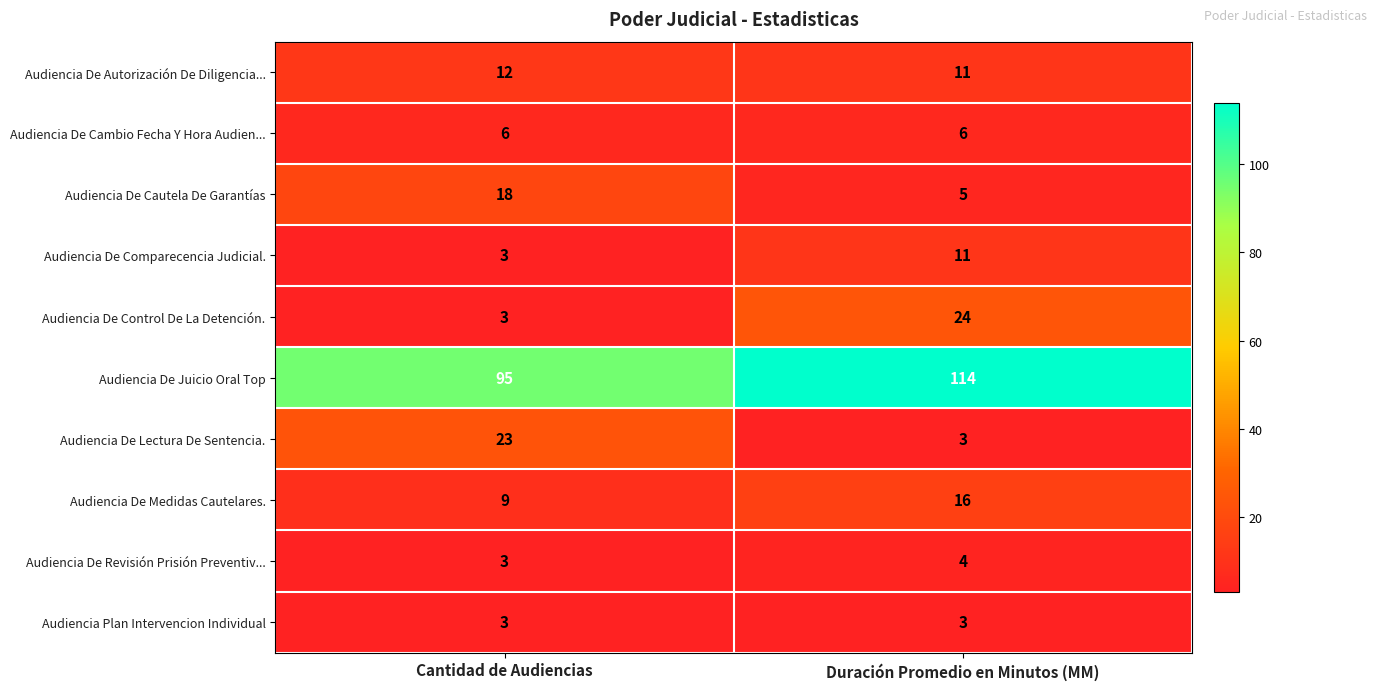

What is the highest value of the Audiencia De Cautela De Garantías series?

18